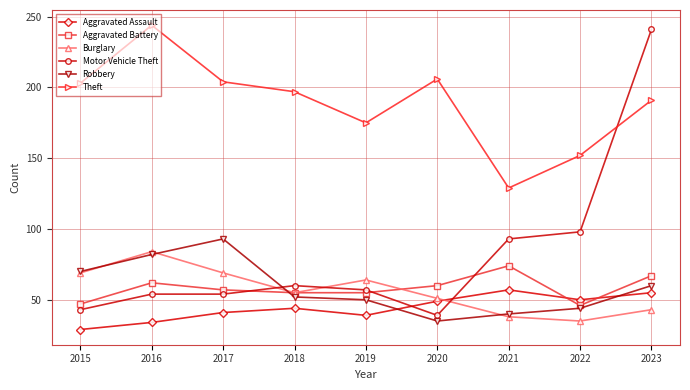

Is it true that Motor Vehicle Theft equals 93 at 2021?

True